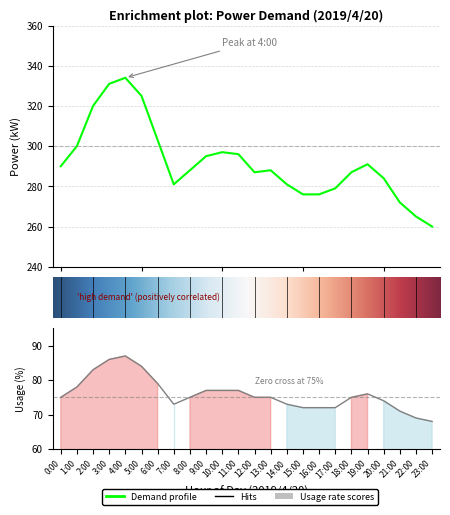

Is it true that gp¦(%) equals 69 at 22:00?

True